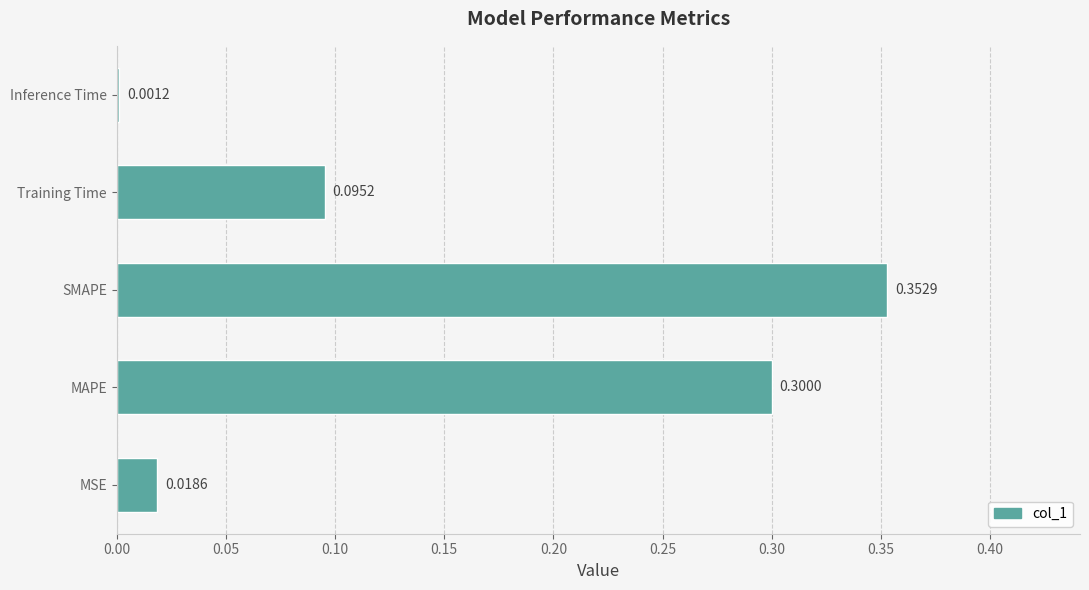

What is the sum of all values?

0.8